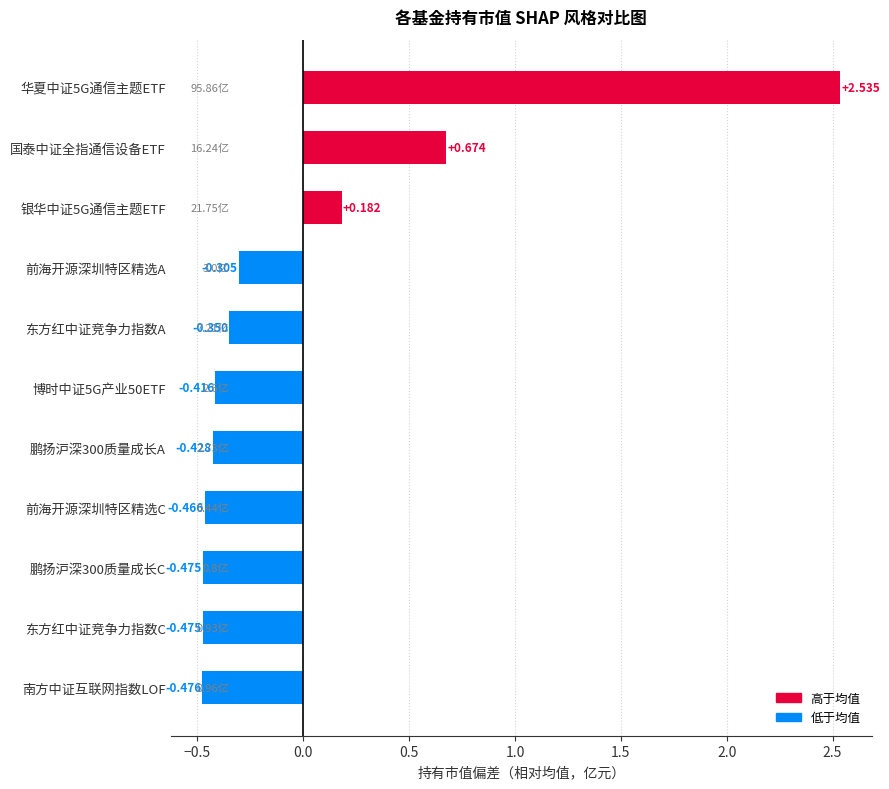

How many series are shown in this chart?

1